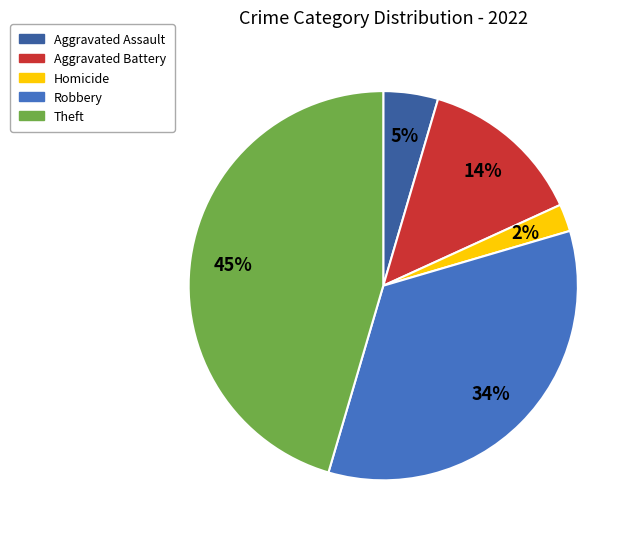

To the nearest percent, what is the average slice percentage?

20%